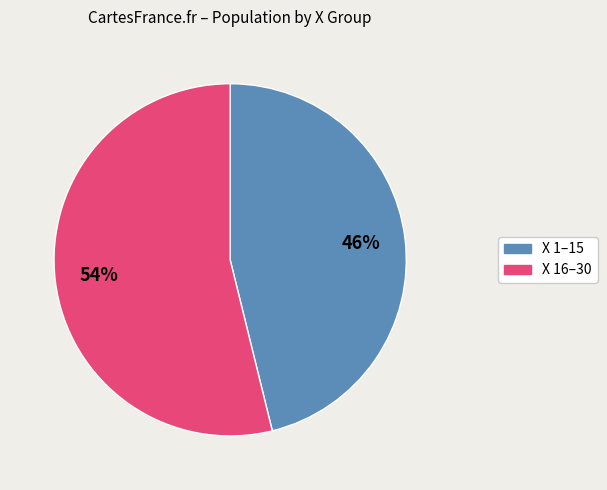

Combined, do X 1–15 and X 16–30 account for over 50%?

Yes